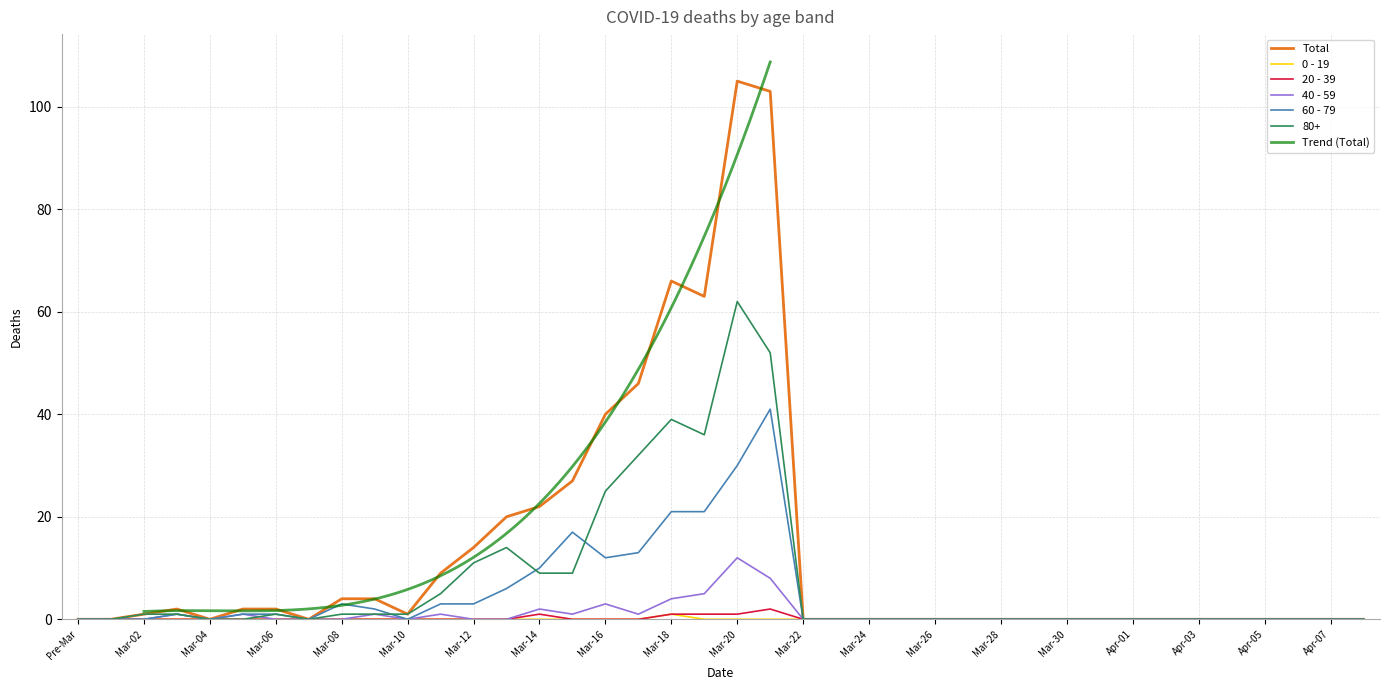

True or false: 80+ has more than 2 points higher than both neighbors.

True